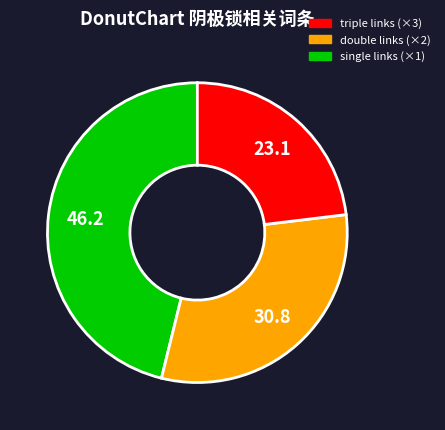

Is there a majority slice in this chart?

No